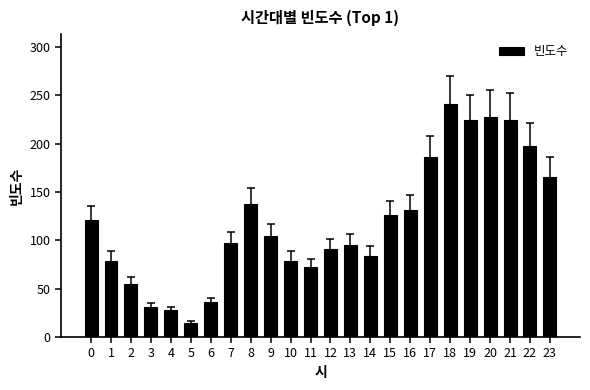

At which category does the chart reach its peak across all series?

18